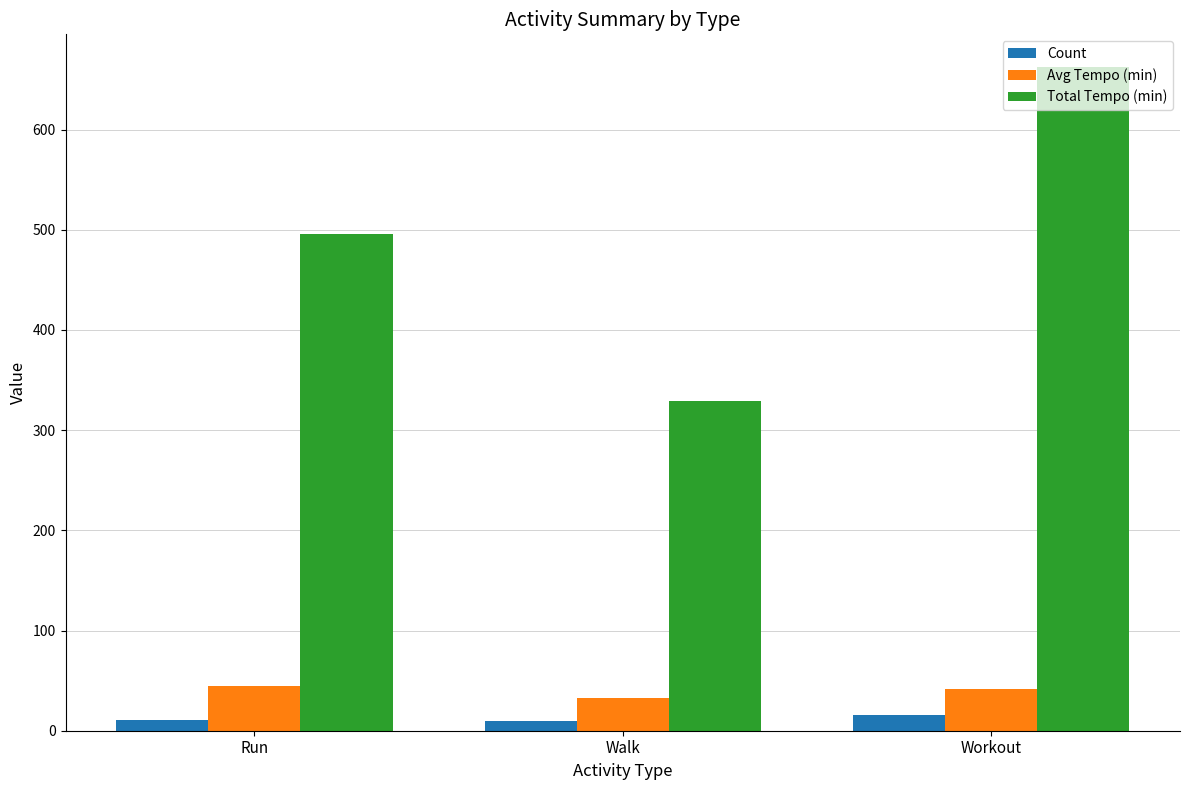

Between Run and Workout, which series saw the biggest shift?

Total Tempo (min)